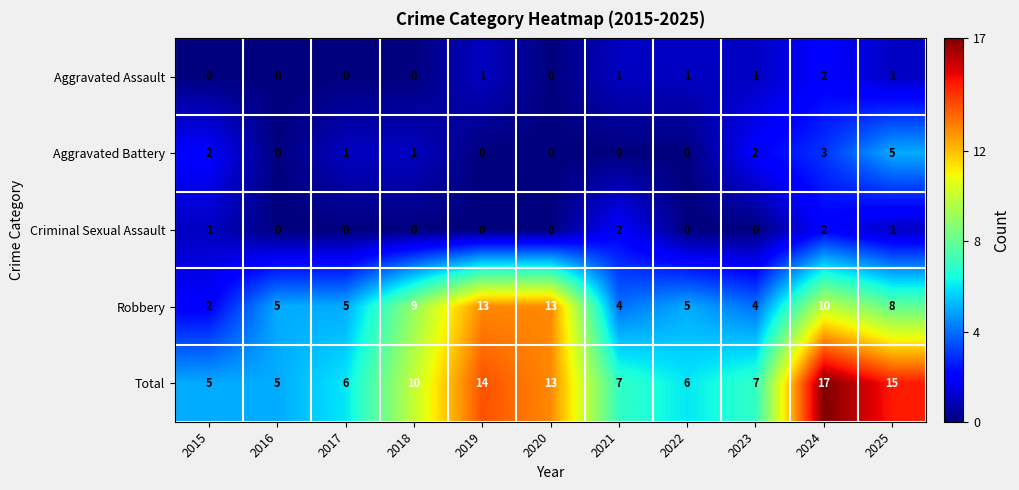

At which category is the sum across all series the highest?

2024